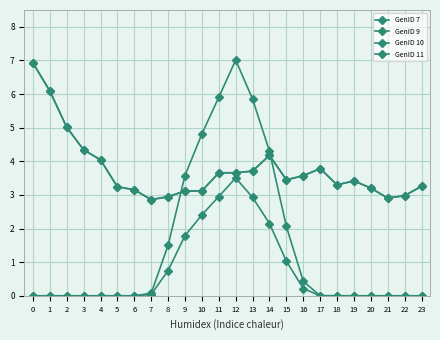

Is it true that GenID 7 equals 0.9 at 10?

False